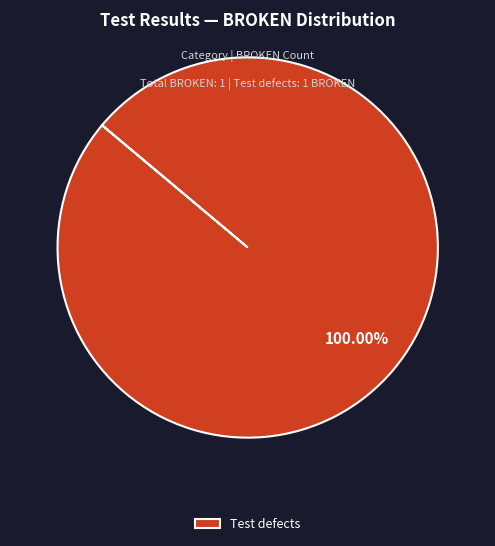

True or false: Test defects accounts for 100% of the total.

True